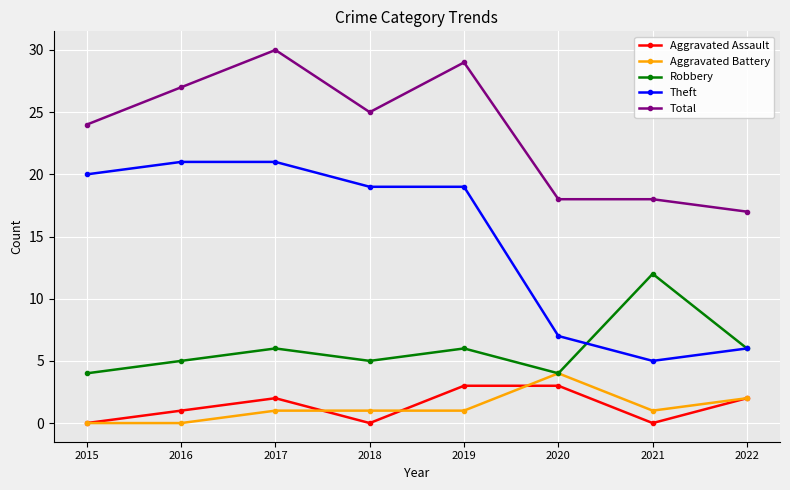

Which series has the largest total across all categories?

Total